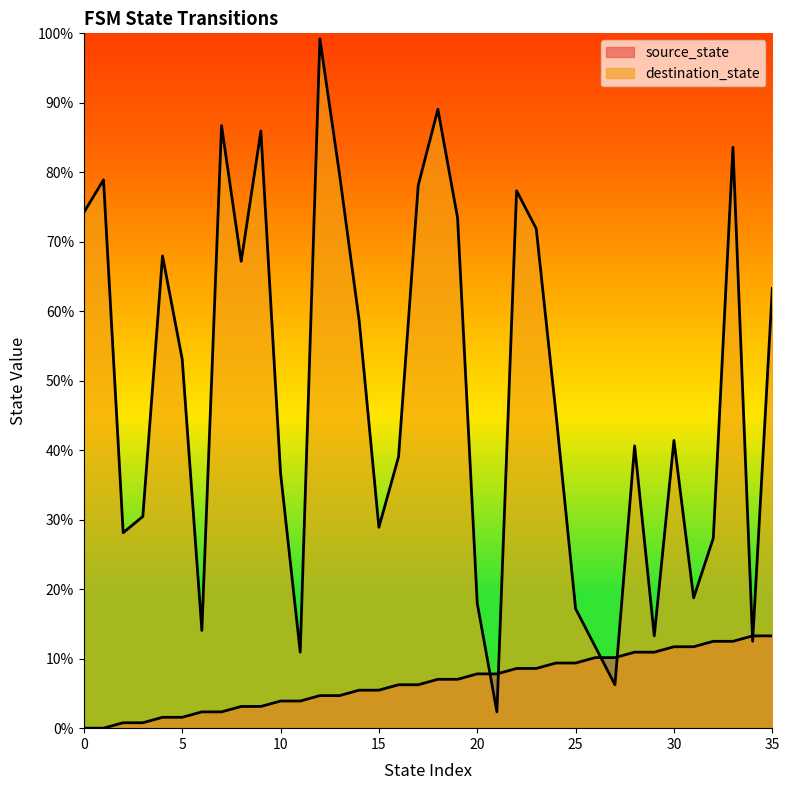

What is the sum of the destination_state values at 14 and 33?

142.2